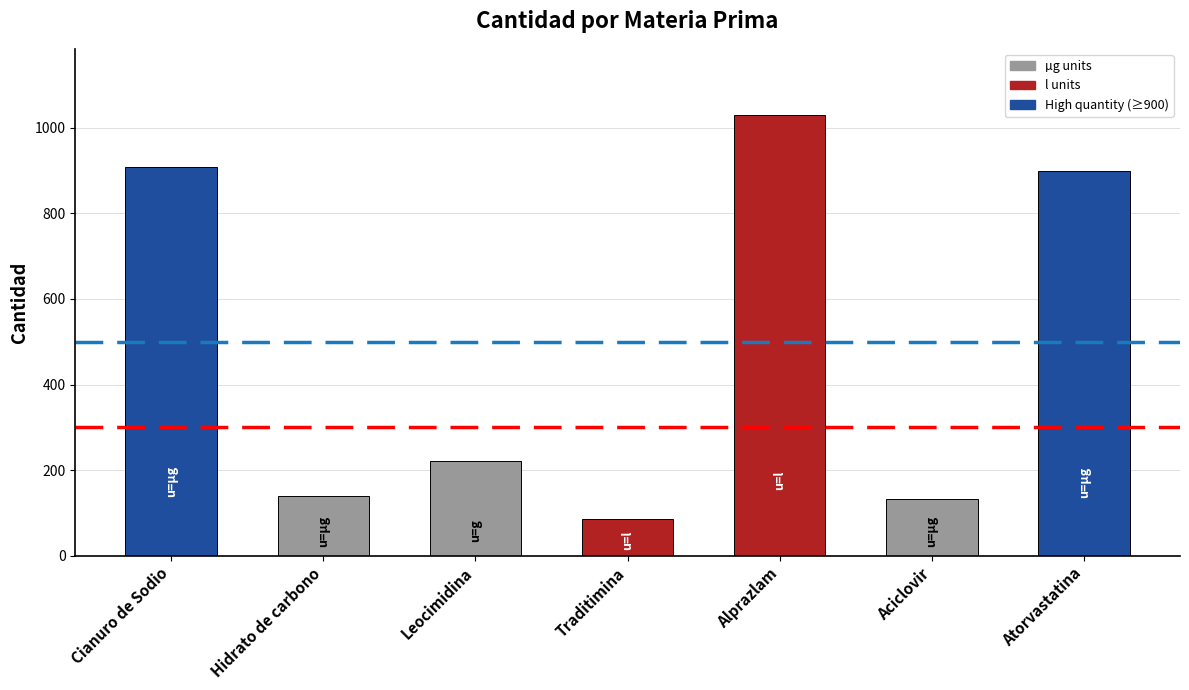

Which has a higher value, Atorvastatina or Traditimina?

Atorvastatina